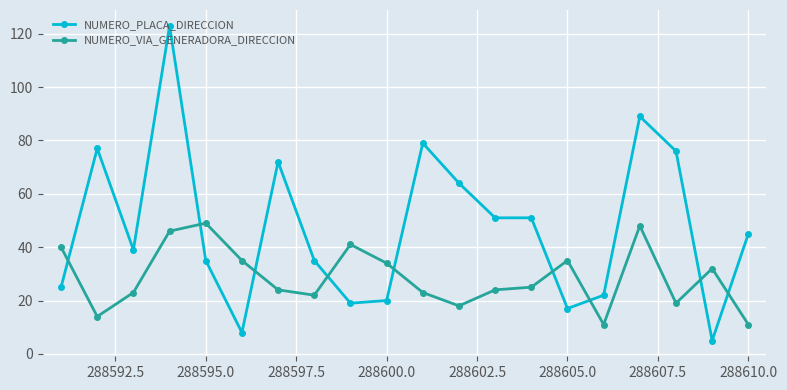

How many data points does each series have?

20